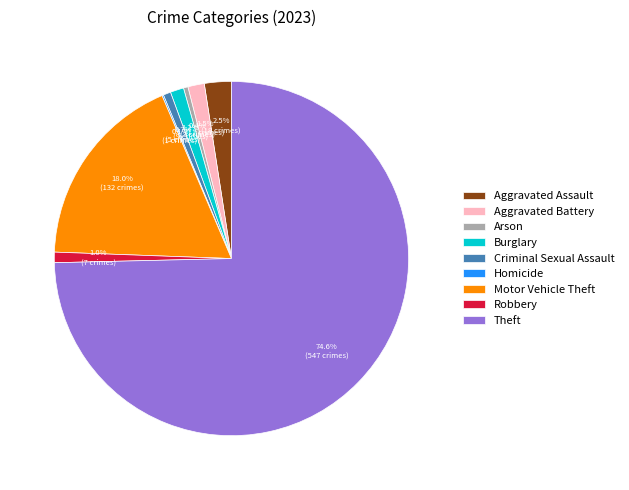

To the nearest percent, what percentage of the pie is Robbery?

1%